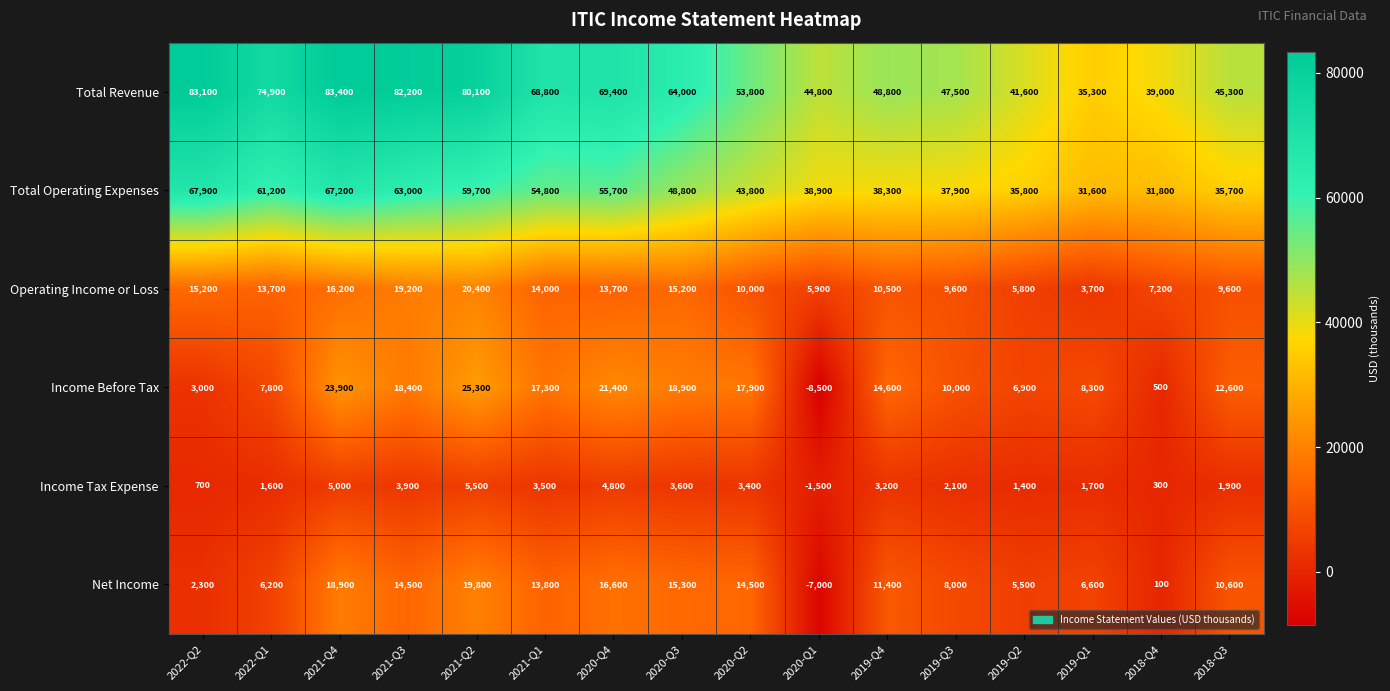

What is the sum of the Total Revenue values at 2021-Q4 and 2019-Q4?

132200